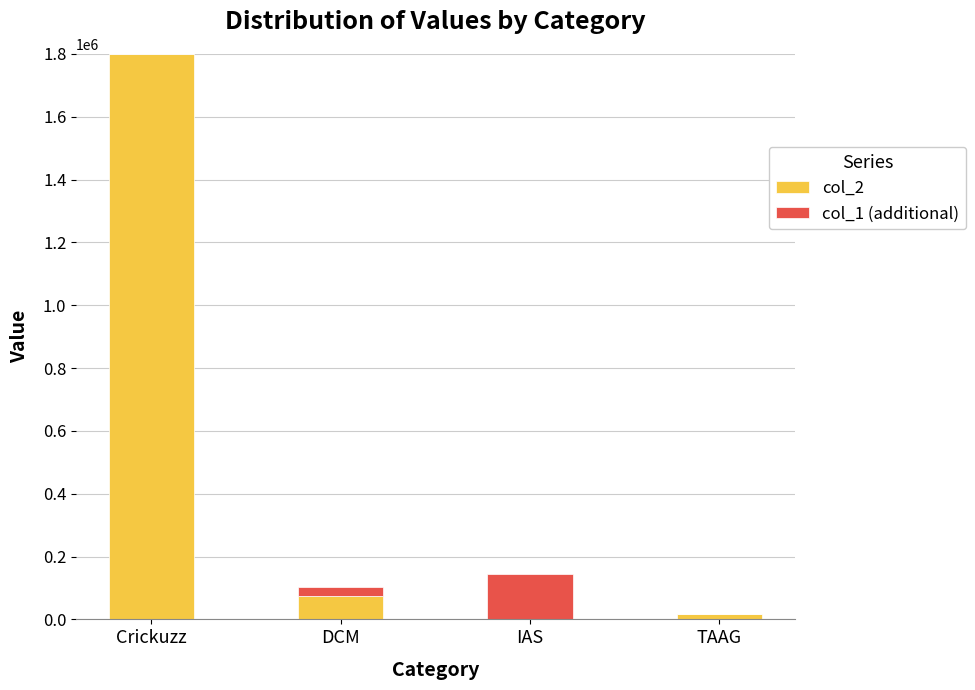

Are the bars horizontal?

No